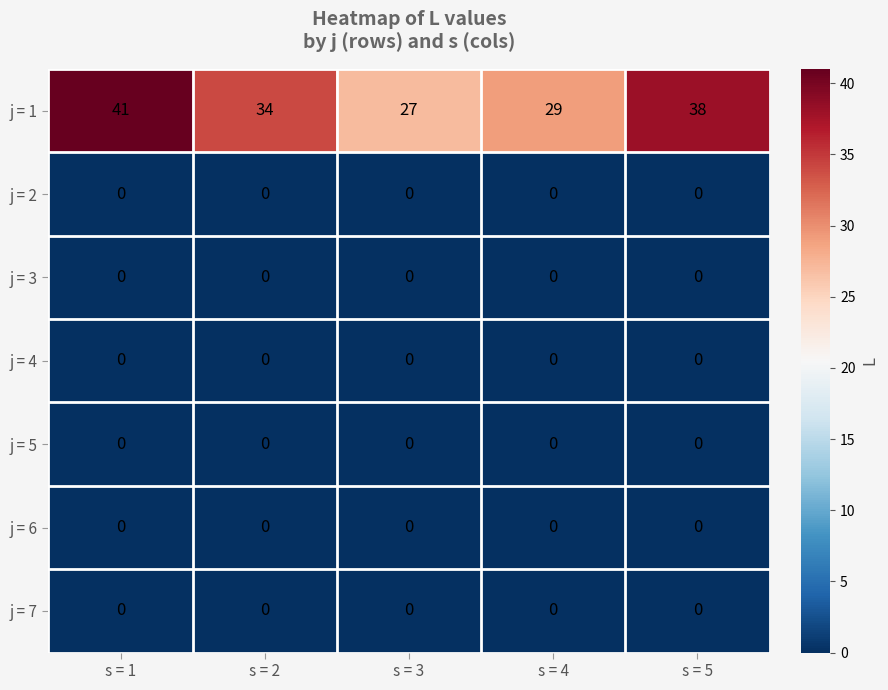

The j = 4 series shows 0 at s = 2. True or false?

True